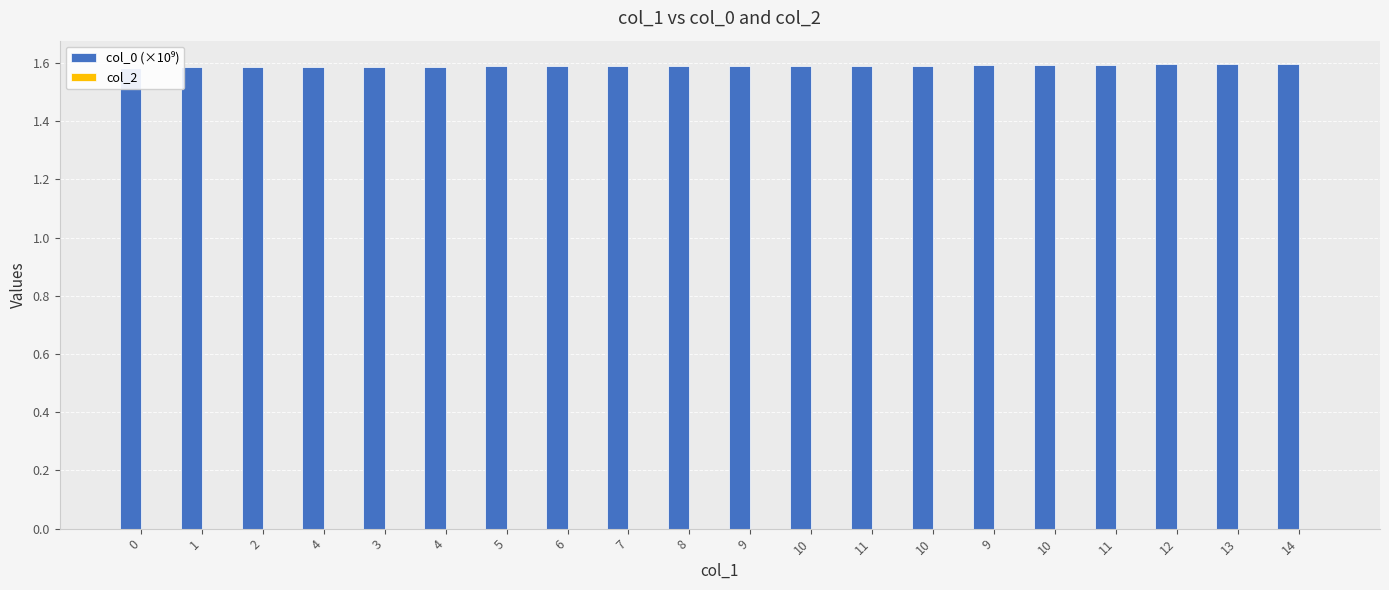

Reading left to right, extract all data points from this chart.

col_0 (×10⁹): 1.6	1.6	1.6	1.6	1.6	1.6	1.6	1.6	1.6	1.6	1.6	1.6	1.6	1.6	1.6	1.6	1.6	1.6	1.6	1.6
col_2: 0.0	0.0	0.0	0.0	0.0	0.0	0.0	0.0	0.0	0.0	0.0	0.0	0.0	0.0	0.0	0.0	0.0	0.0	0.0	0.0